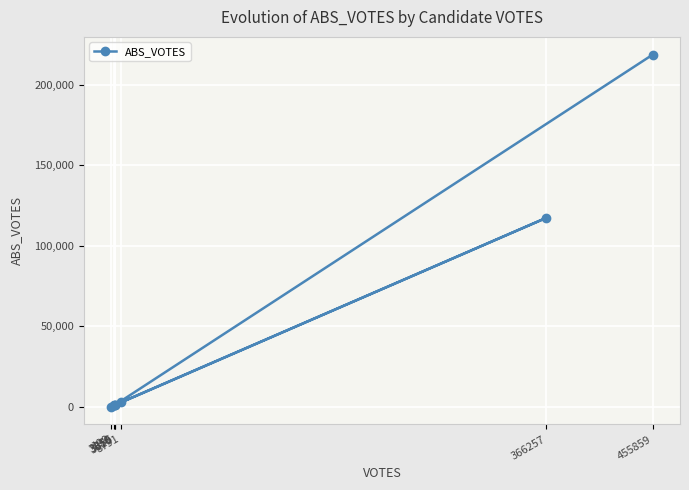

Rank the categories by value from lowest to highest.

199, 3050, 3355, 3619, 8791, 366257, 455859